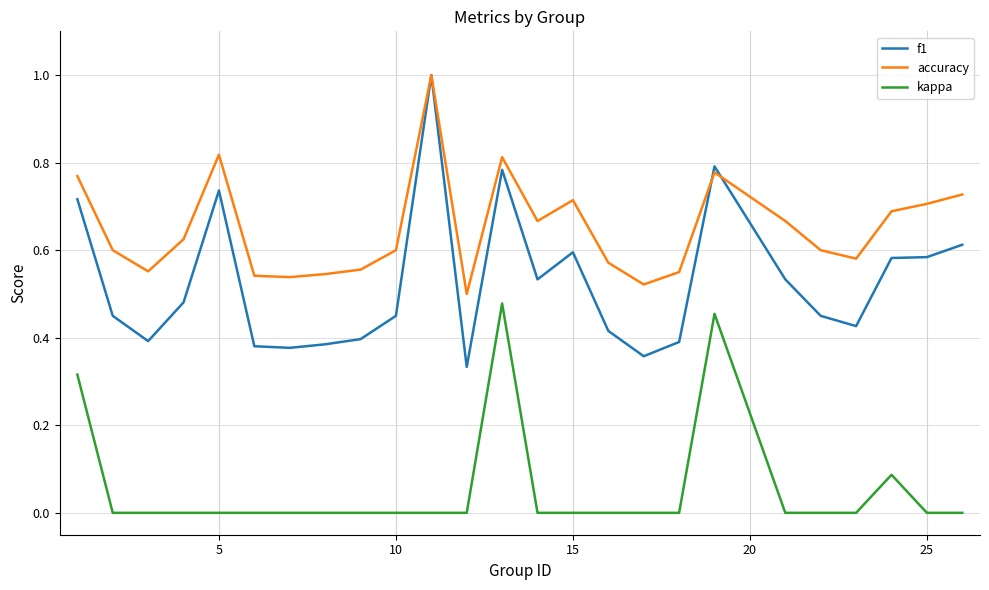

Which series has the widest spread of values?

f1